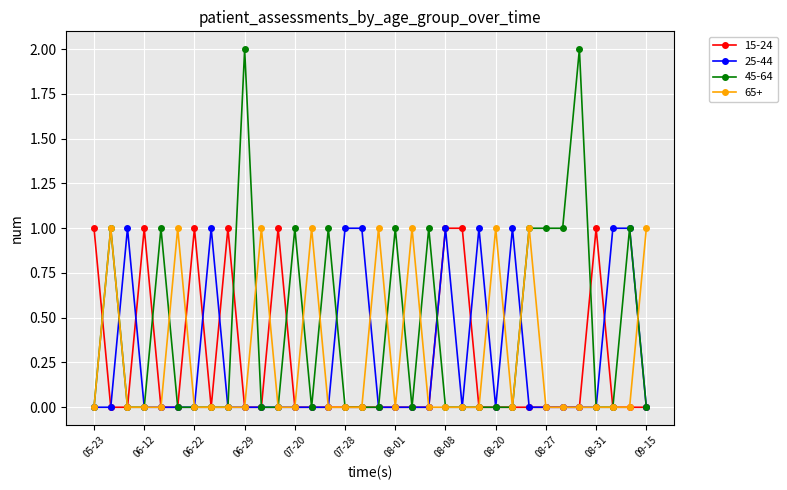

True or false: 25-44 has more than 2 points higher than both neighbors.

True